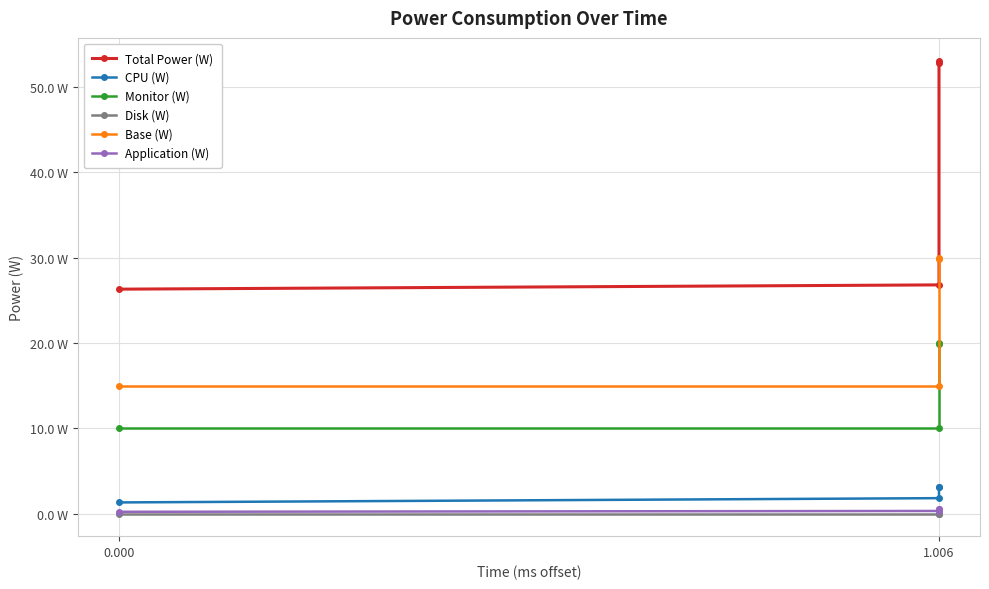

How many lines are shown in the chart?

6